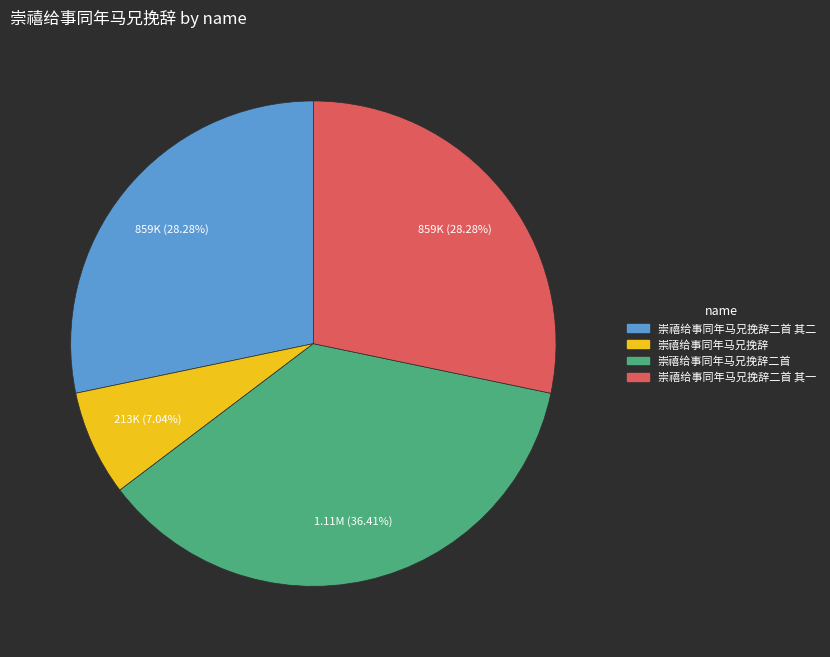

Does any single category account for the majority?

No